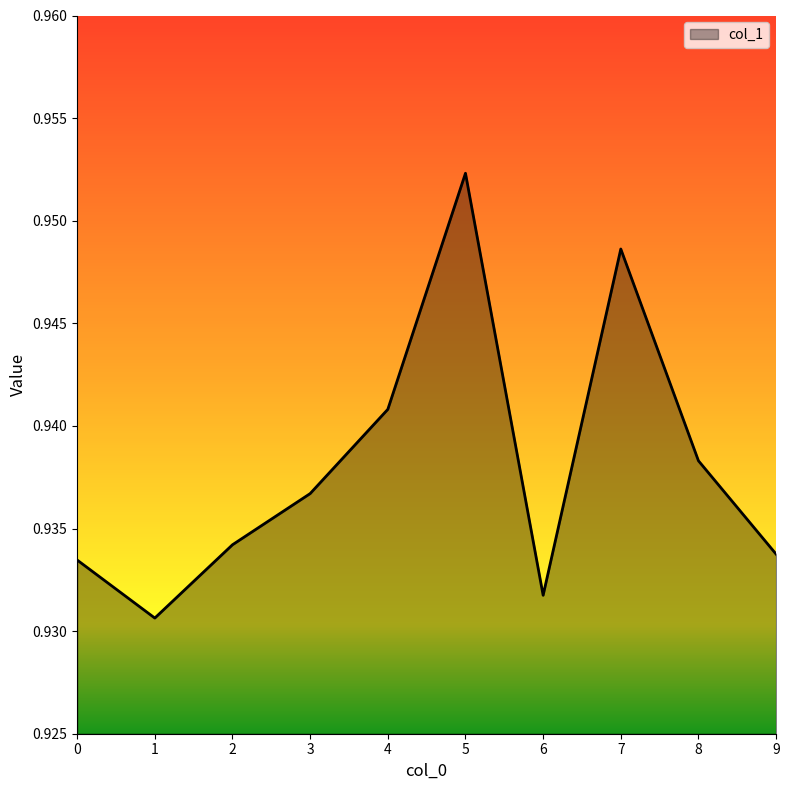

Is it true that the value at 9 is 1.4?

False